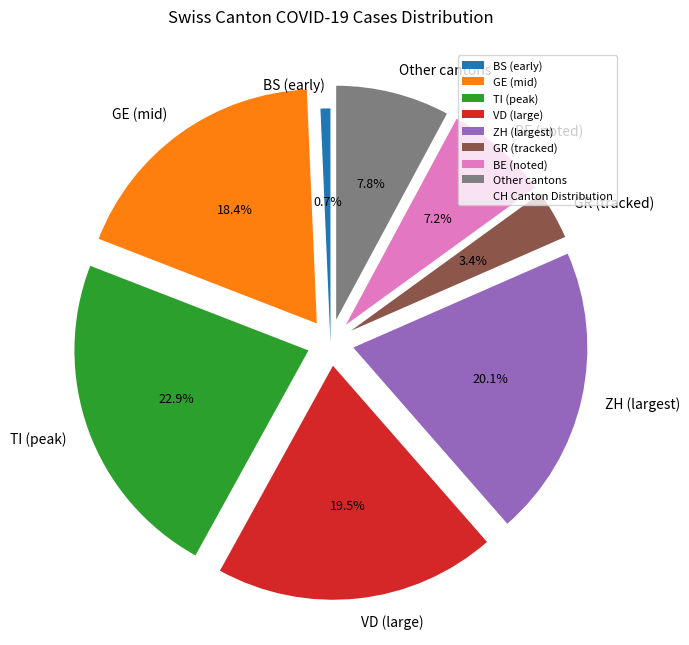

Rank the categories by value from highest to lowest.

TI (peak), ZH (largest), VD (large), GE (mid), Other cantons, BE (noted), GR (tracked), BS (early)